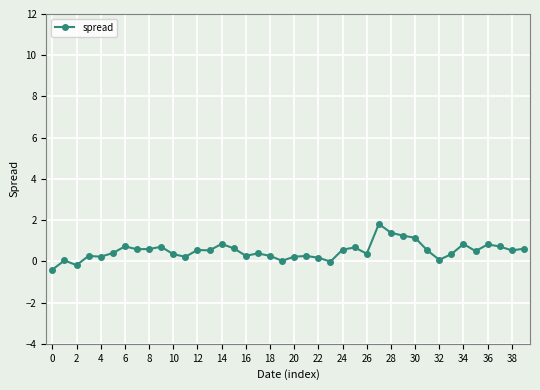

What is the value of the 13th point from the left?

0.6